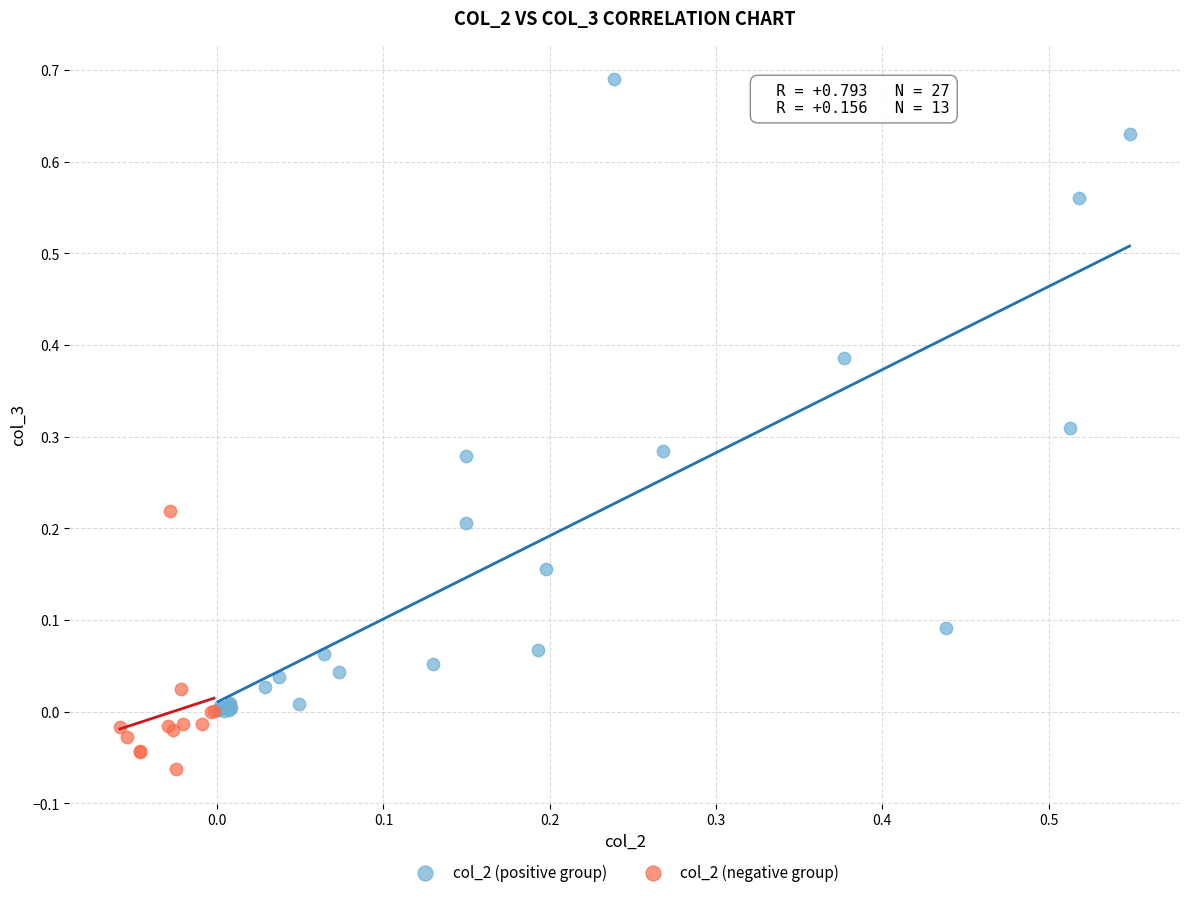

Which series has the largest Y range (max minus min)?

col_2 (positive group)